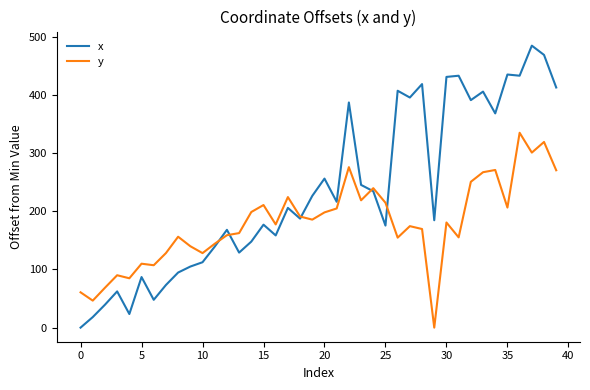

What is the sum of all y values?

7180.5